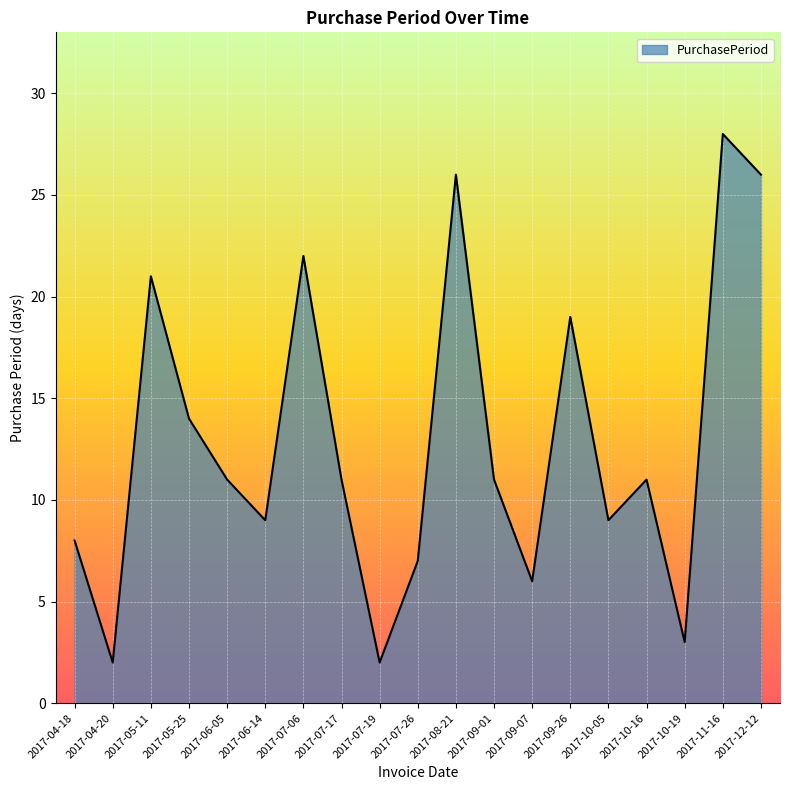

True or false: the data shows 8 at 2017-04-18.

True